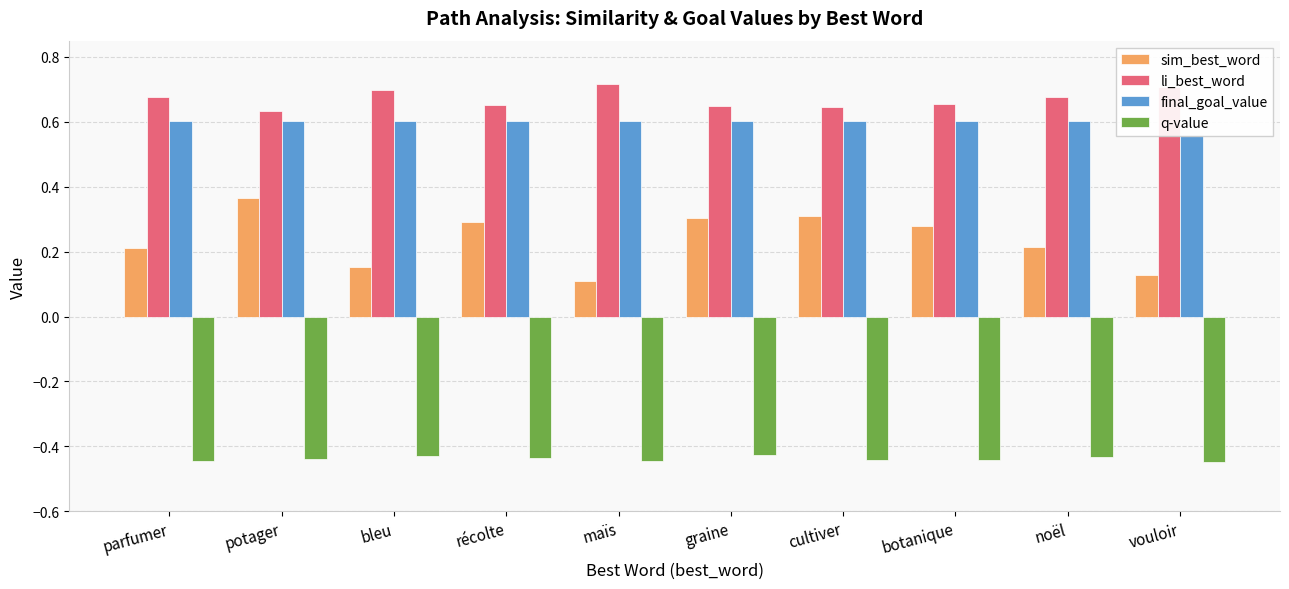

Read the final_goal_value value at noël.

0.6